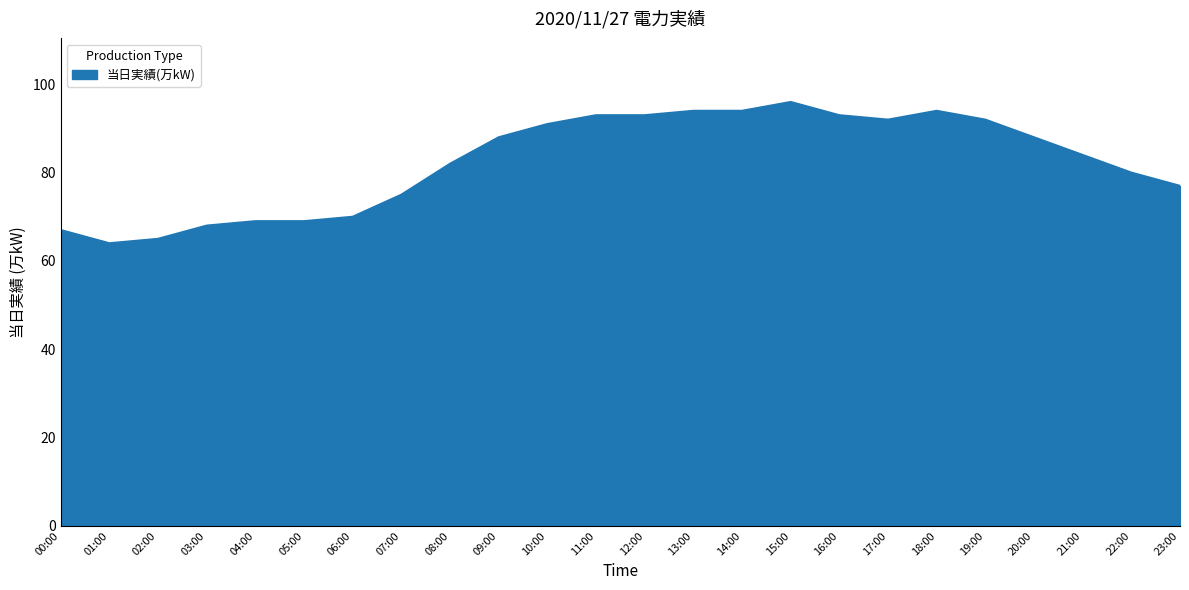

The value at 16:00 is 93. True or false?

True